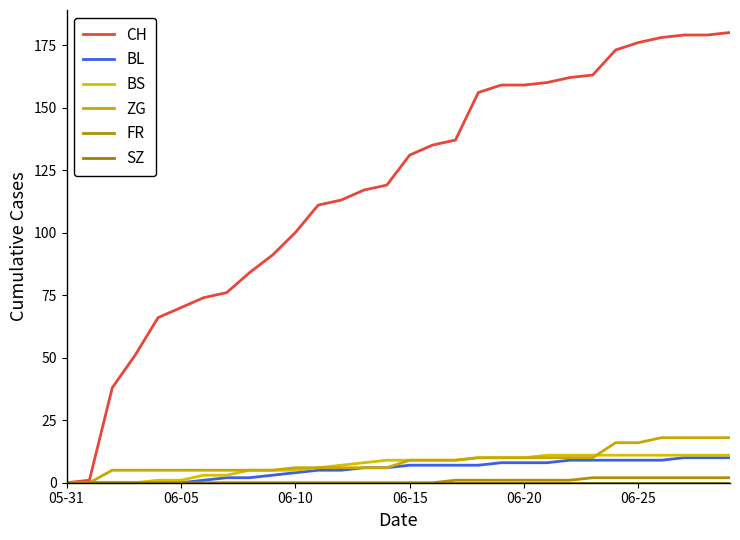

True or false: ZG has more than 0 points higher than both neighbors.

False